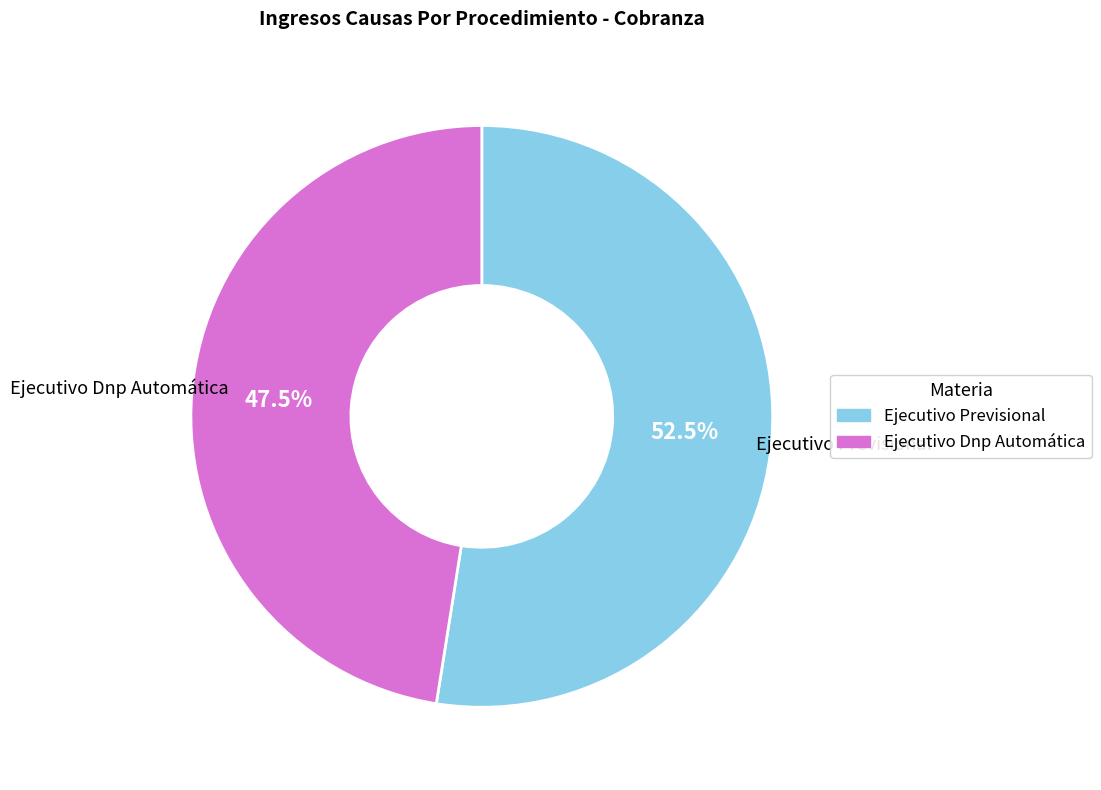

Is there a majority slice in this chart?

Yes